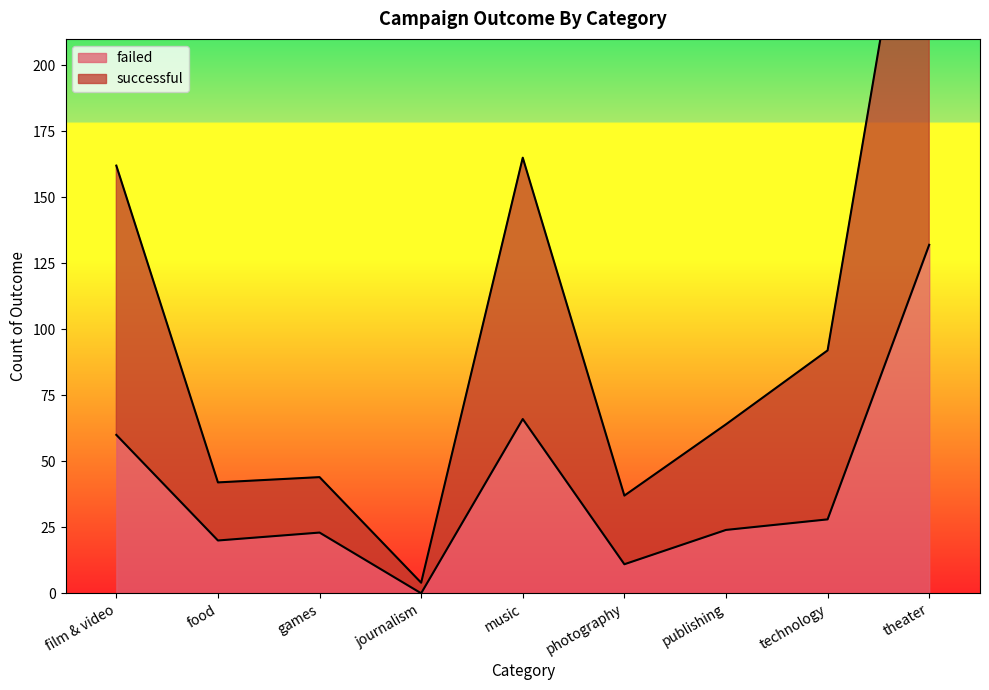

What are all the series names shown in the legend?

failed, successful